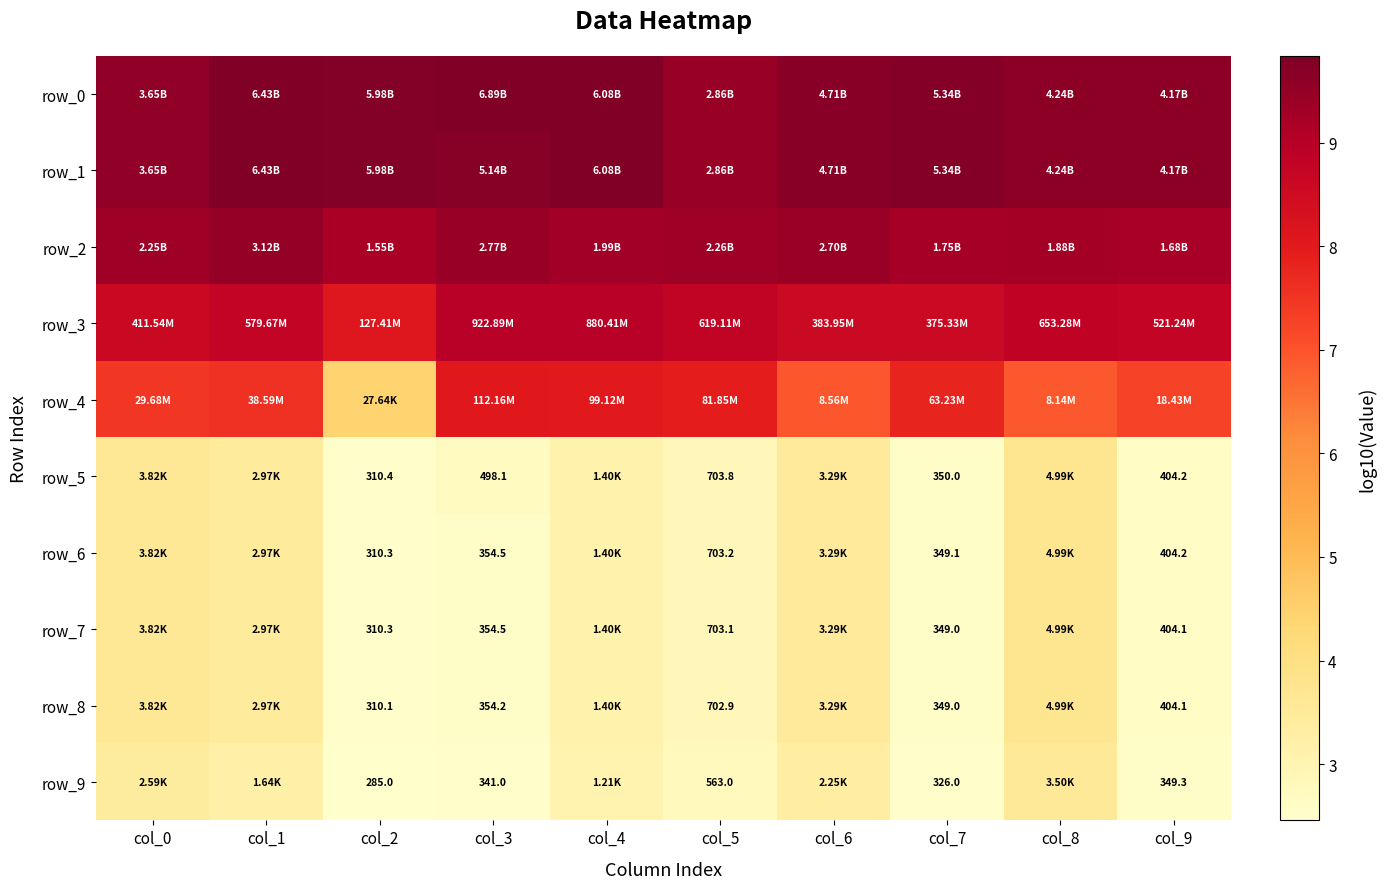

Reading left to right, extract all data points from this chart.

row_0: 9.6	9.8	9.8	9.8	9.8	9.5	9.7	9.7	9.6	9.6
row_1: 9.6	9.8	9.8	9.7	9.8	9.5	9.7	9.7	9.6	9.6
row_2: 9.4	9.5	9.2	9.4	9.3	9.4	9.4	9.2	9.3	9.2
row_3: 8.6	8.8	8.1	9.0	8.9	8.8	8.6	8.6	8.8	8.7
row_4: 7.5	7.6	4.4	8.0	8.0	7.9	6.9	7.8	6.9	7.3
row_5: 3.6	3.5	2.5	2.7	3.1	2.8	3.5	2.5	3.7	2.6
row_6: 3.6	3.5	2.5	2.6	3.1	2.8	3.5	2.5	3.7	2.6
row_7: 3.6	3.5	2.5	2.6	3.1	2.8	3.5	2.5	3.7	2.6
row_8: 3.6	3.5	2.5	2.6	3.1	2.8	3.5	2.5	3.7	2.6
row_9: 3.4	3.2	2.5	2.5	3.1	2.8	3.4	2.5	3.5	2.5